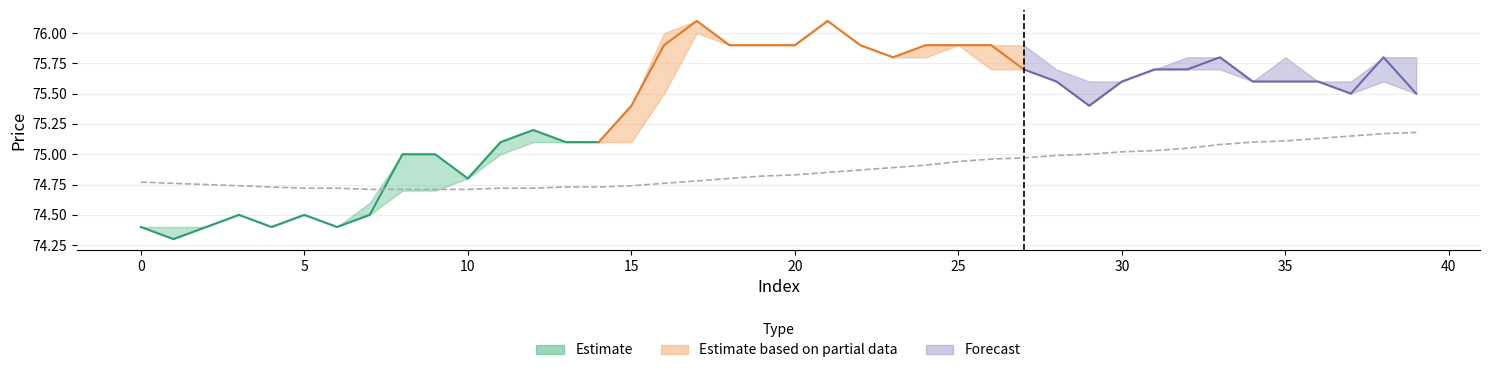

What is the greatest value displayed?

75.2